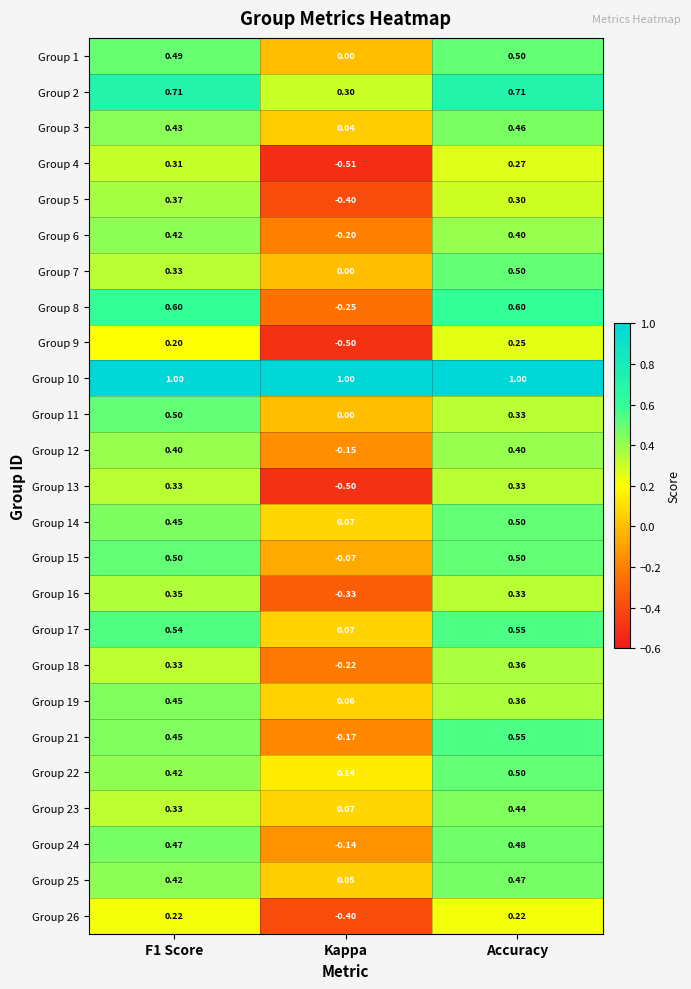

How many values in the Group 16 series exceed 0?

2